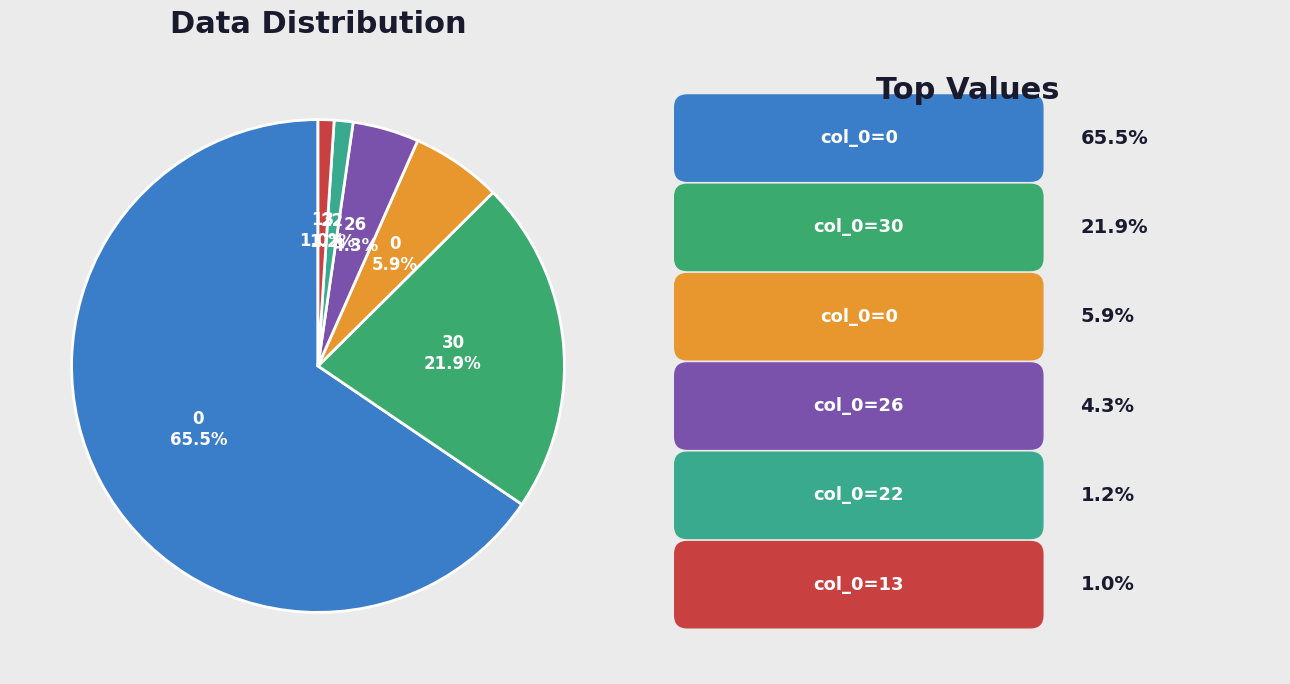

Count the number of slices in the pie.

6